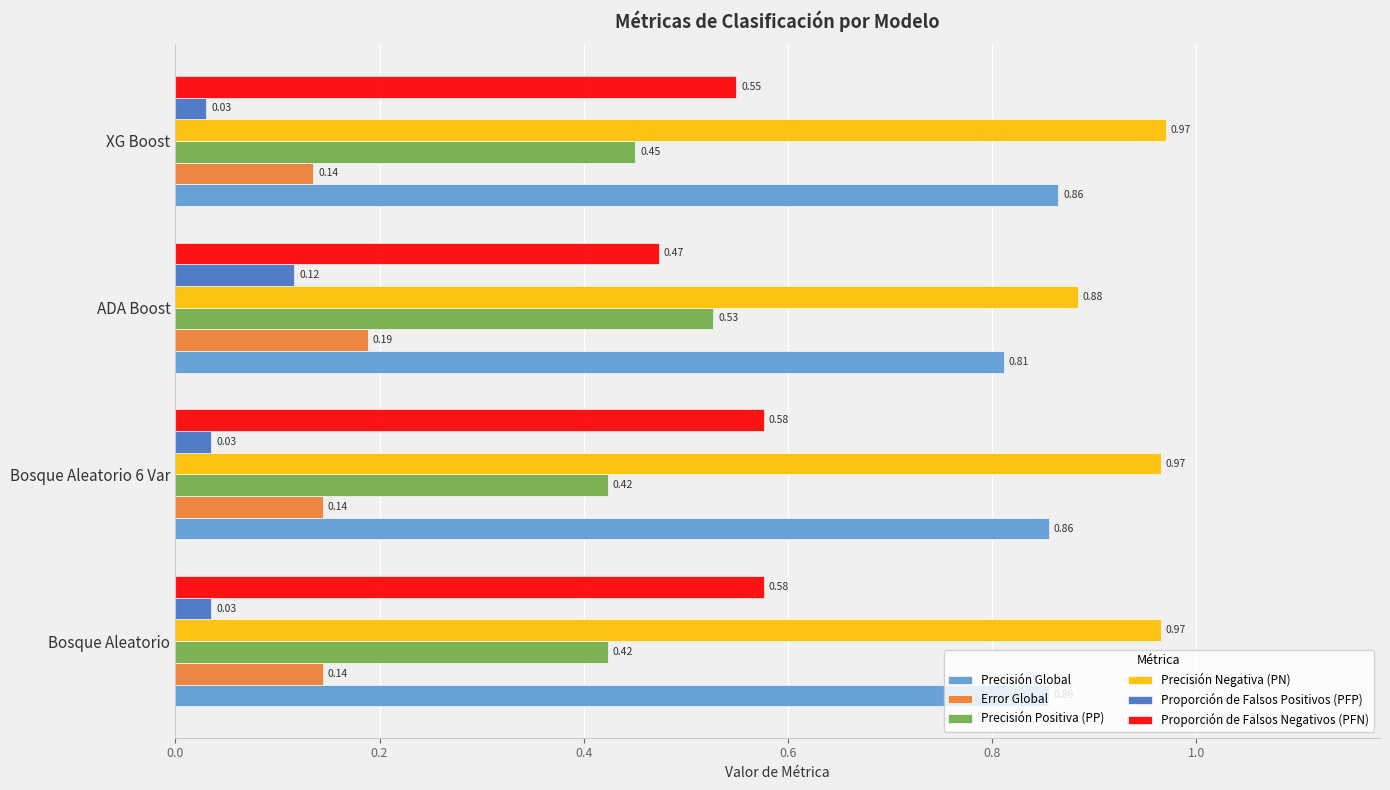

Where is Proporción de Falsos Negativos (PFN) nearest to the value 0?

ADA Boost